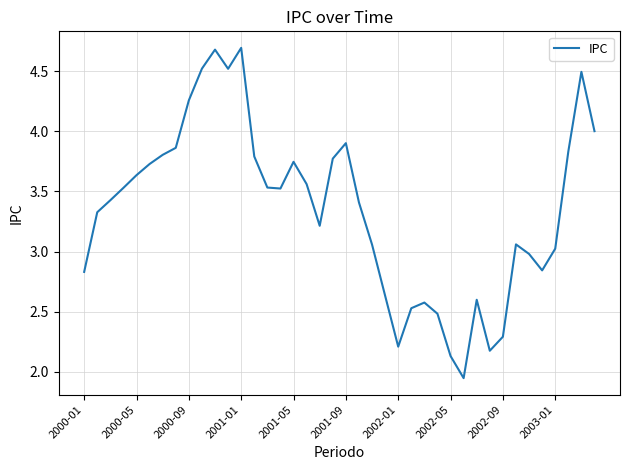

What is the greatest value displayed?

4.7